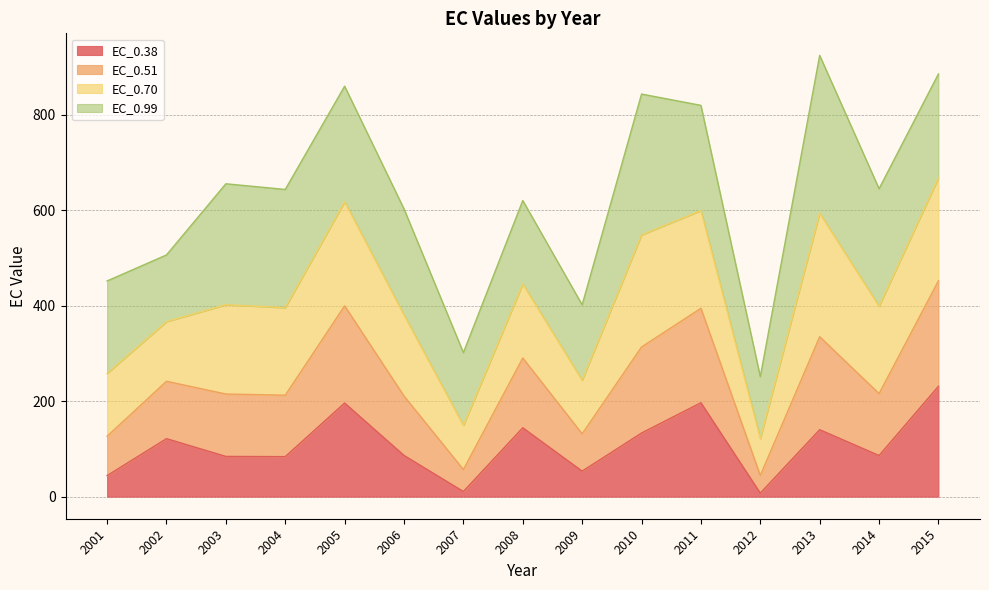

What is the difference between the maximum and minimum values in the EC_0.38 series?

223.7